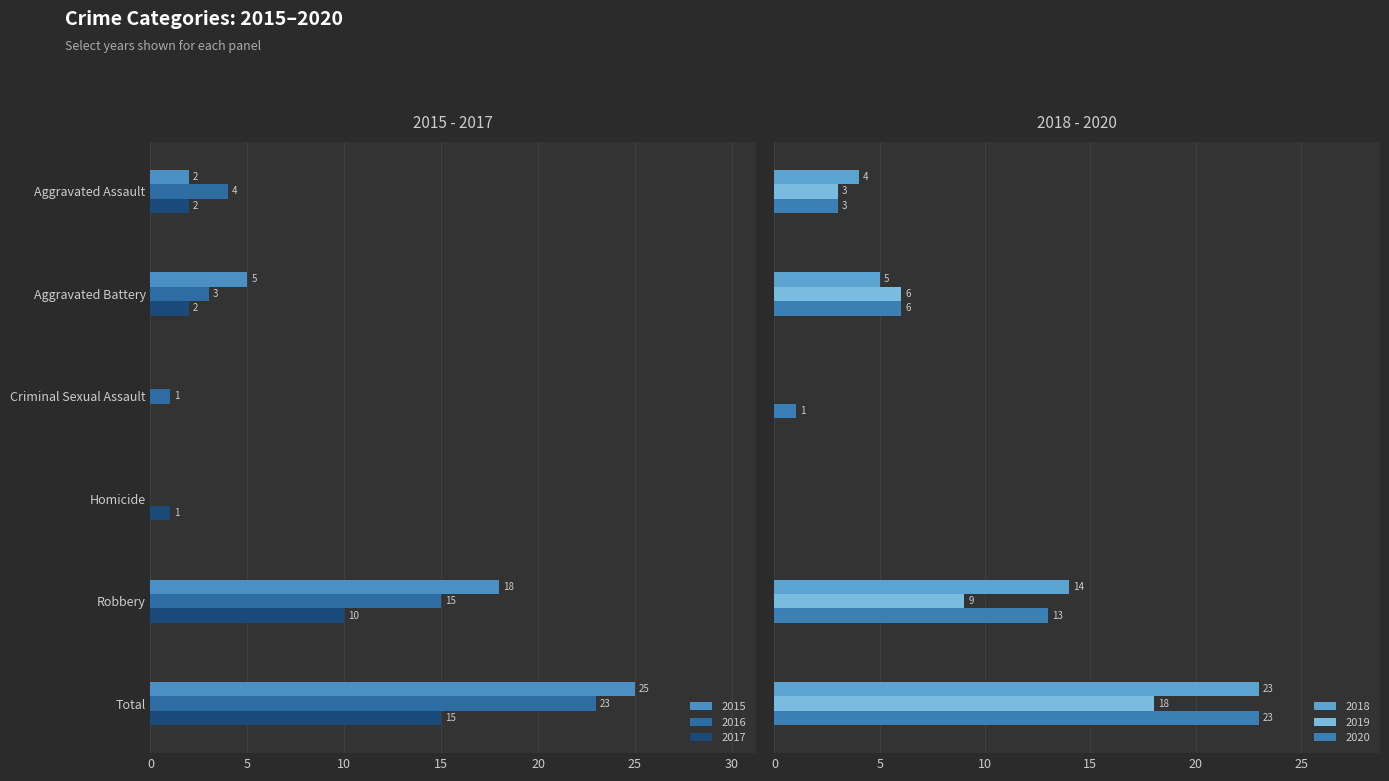

What position from the right is Aggravated Battery?

5